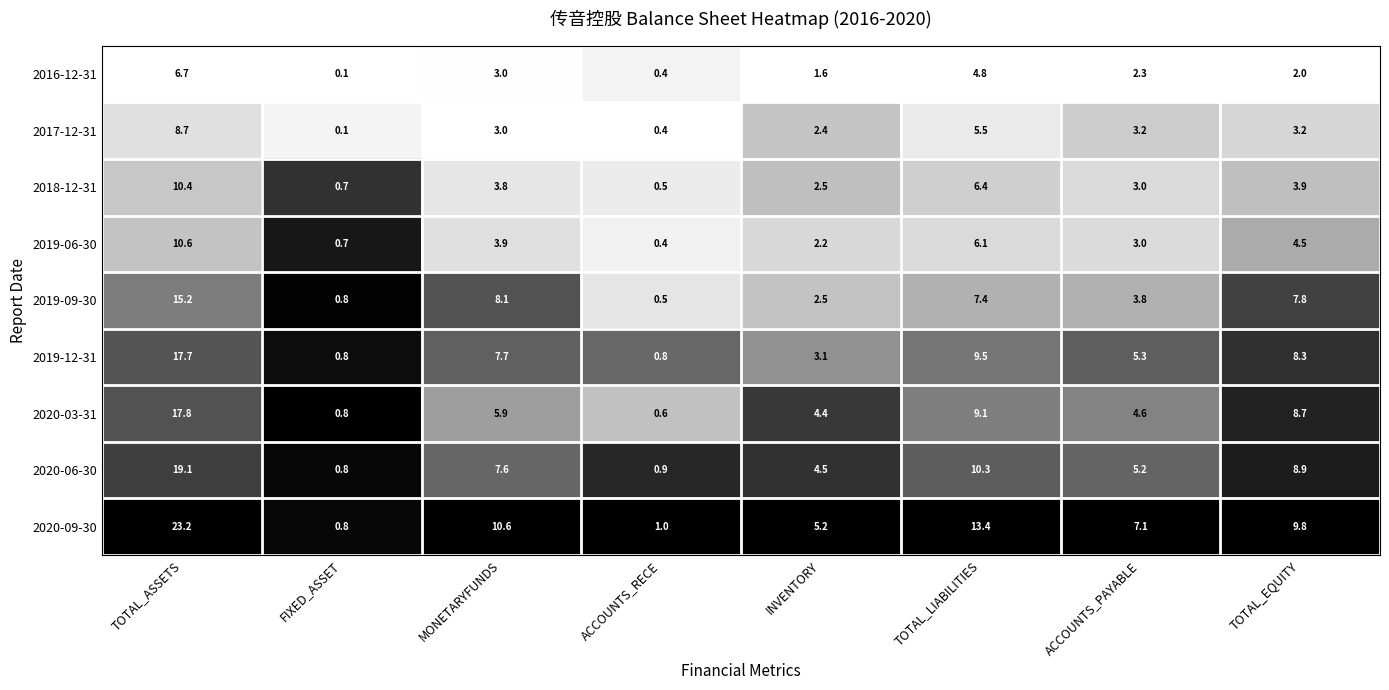

True or false: 2018-12-31 has a value of 3.8 at MONETARYFUNDS.

True